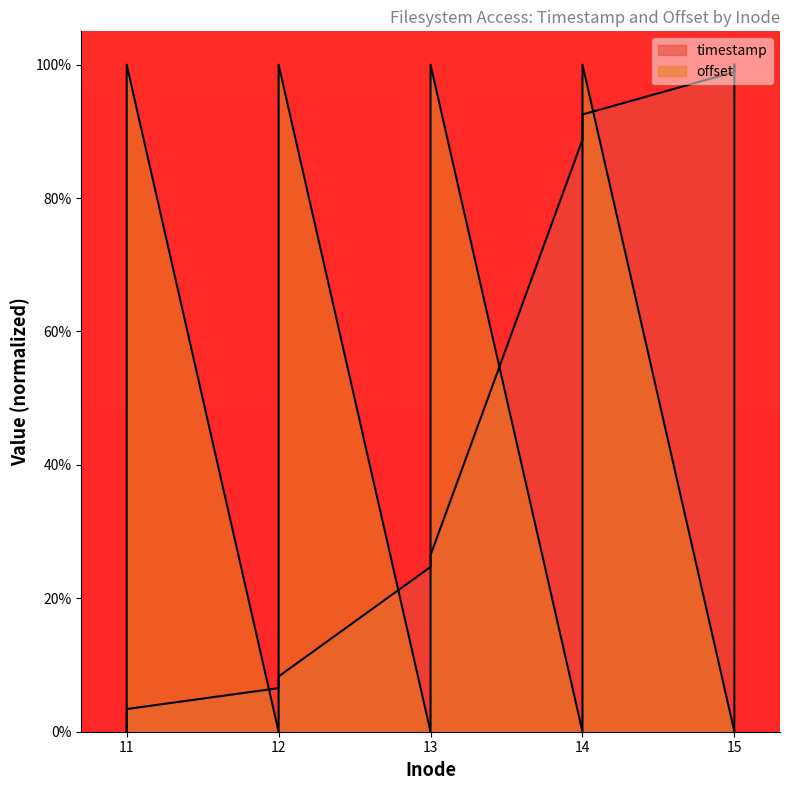

At which label is offset closest to 0?

11